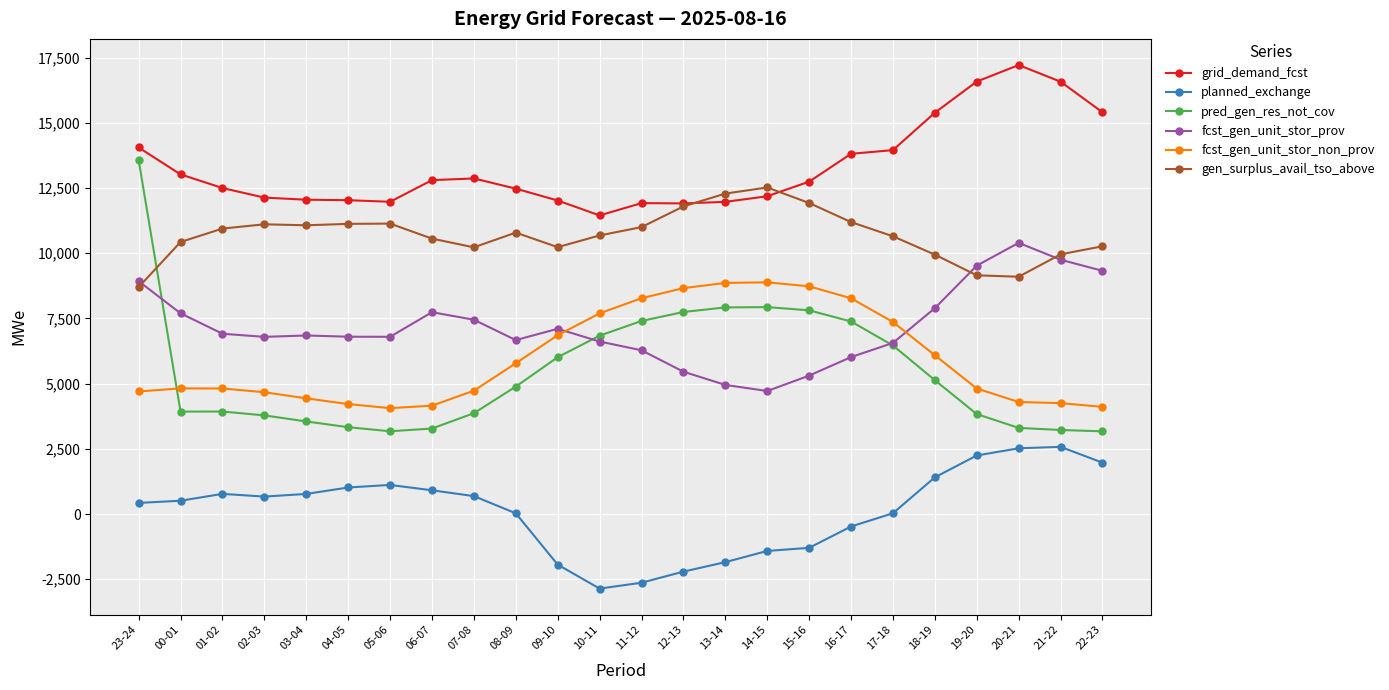

Which category has the highest value in the pred_gen_res_not_cov series?

23-24